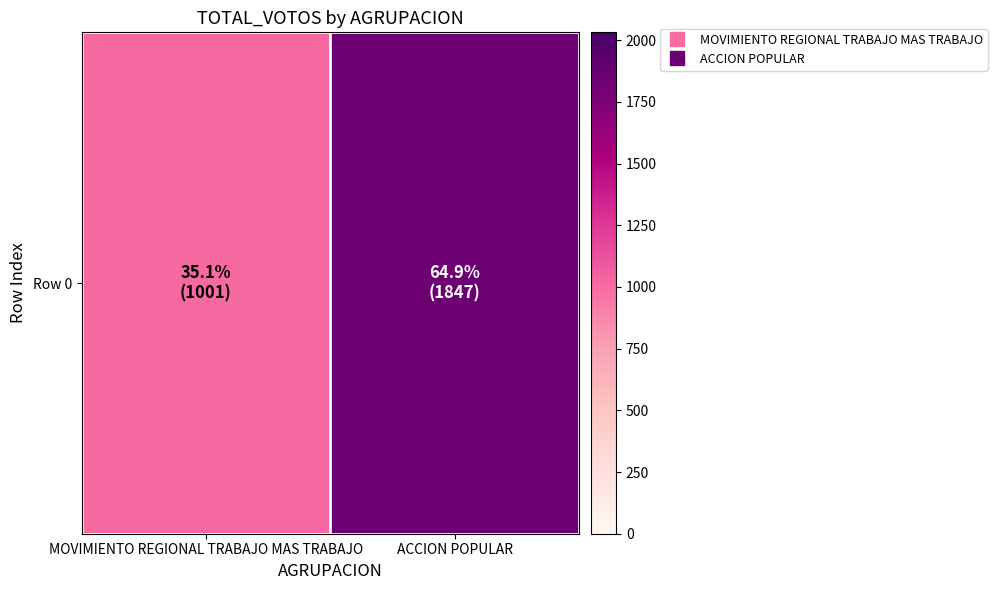

Approximately how many times larger is the value at MOVIMIENTO REGIONAL TRABAJO MAS TRABAJO compared to ACCION POPULAR?

0.5